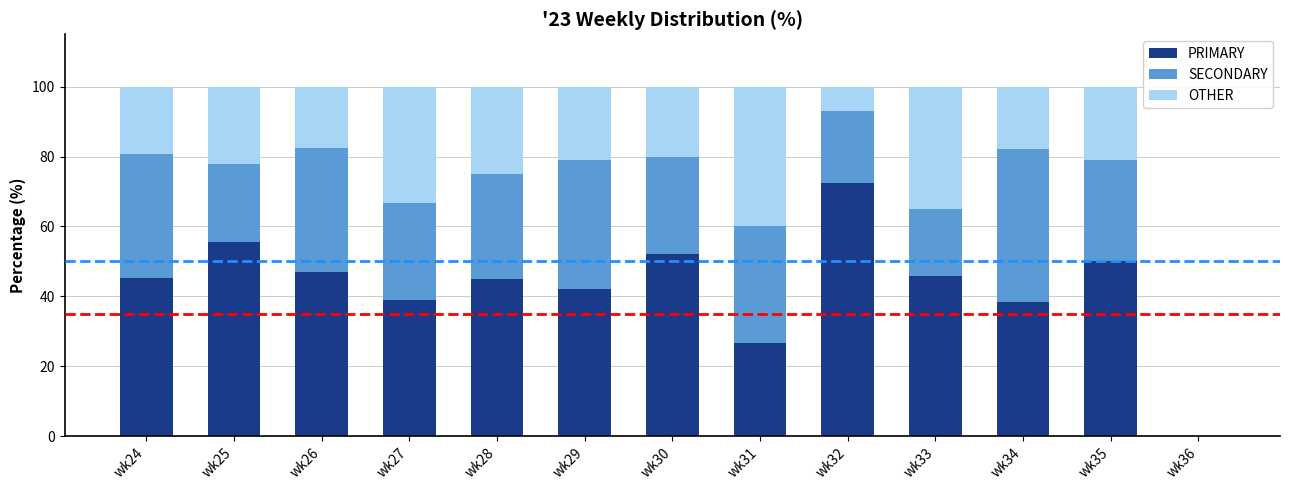

What is the total value across all series at wk32?

100.0